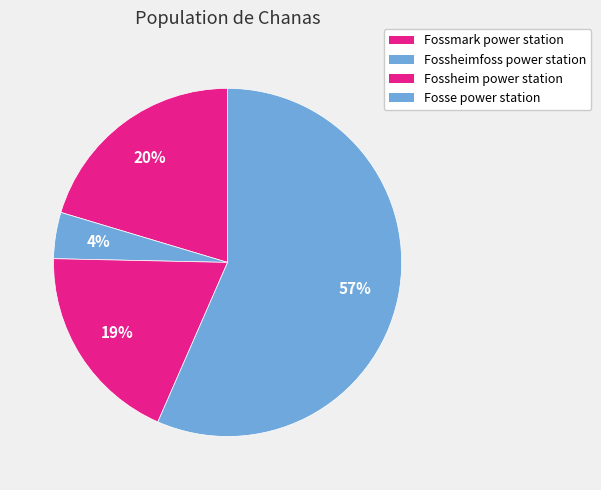

What percentage do Fossmark power station and Fosse power station together represent?

76.9%